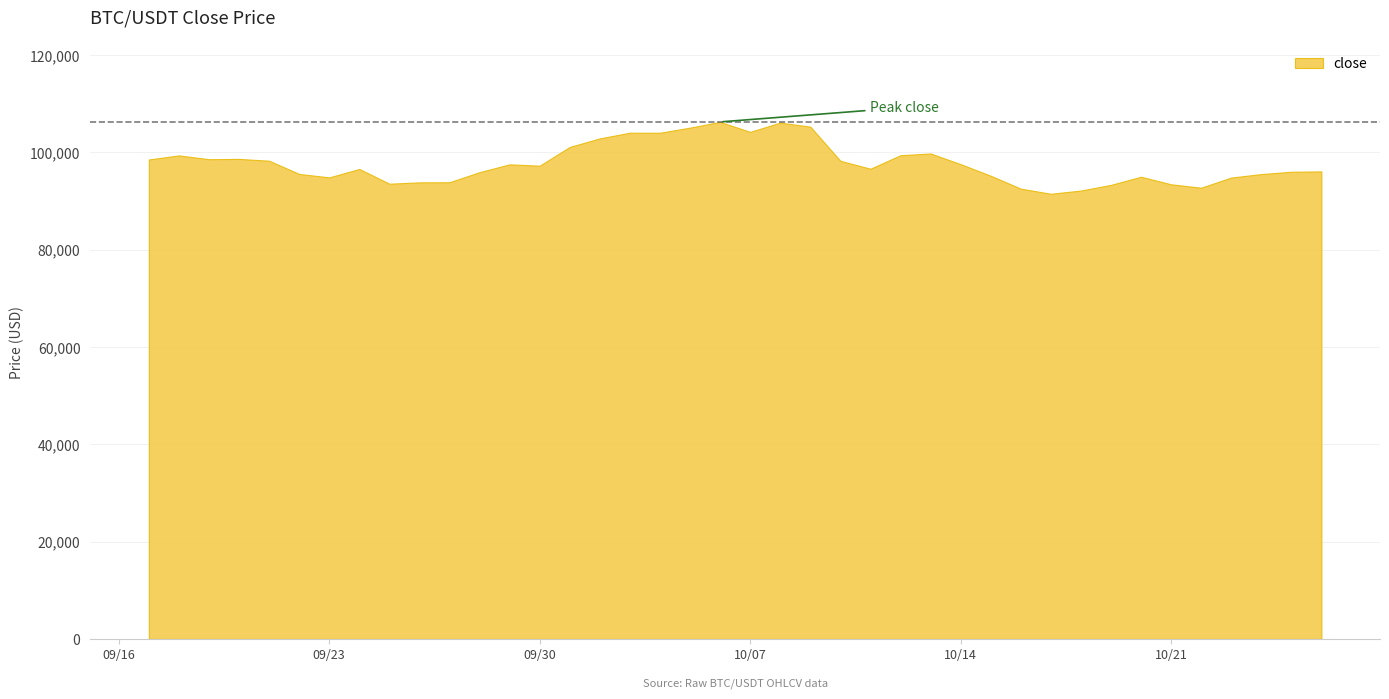

What is the change in value from 2025-10-21 to 2025-10-07?

+10766.2